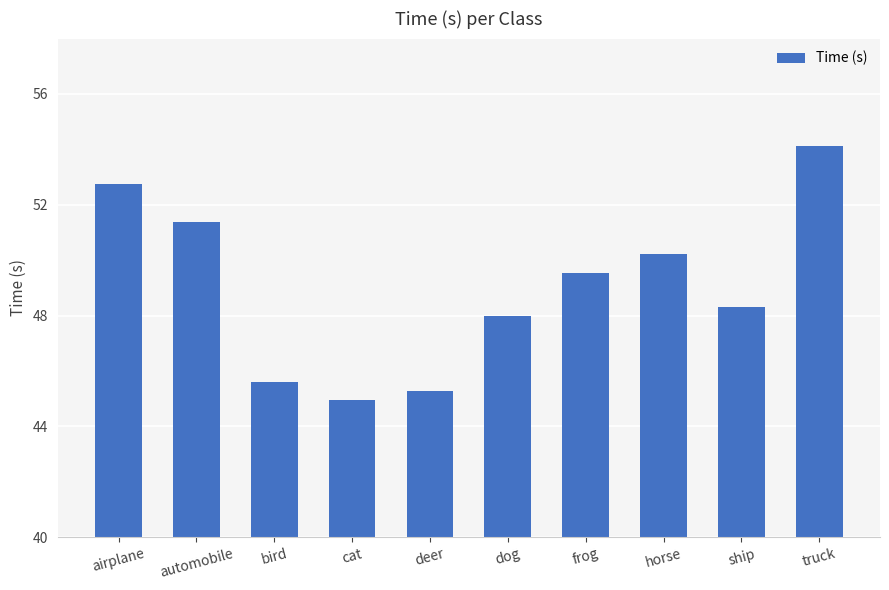

What is the difference between the second highest and second lowest values?

7.5